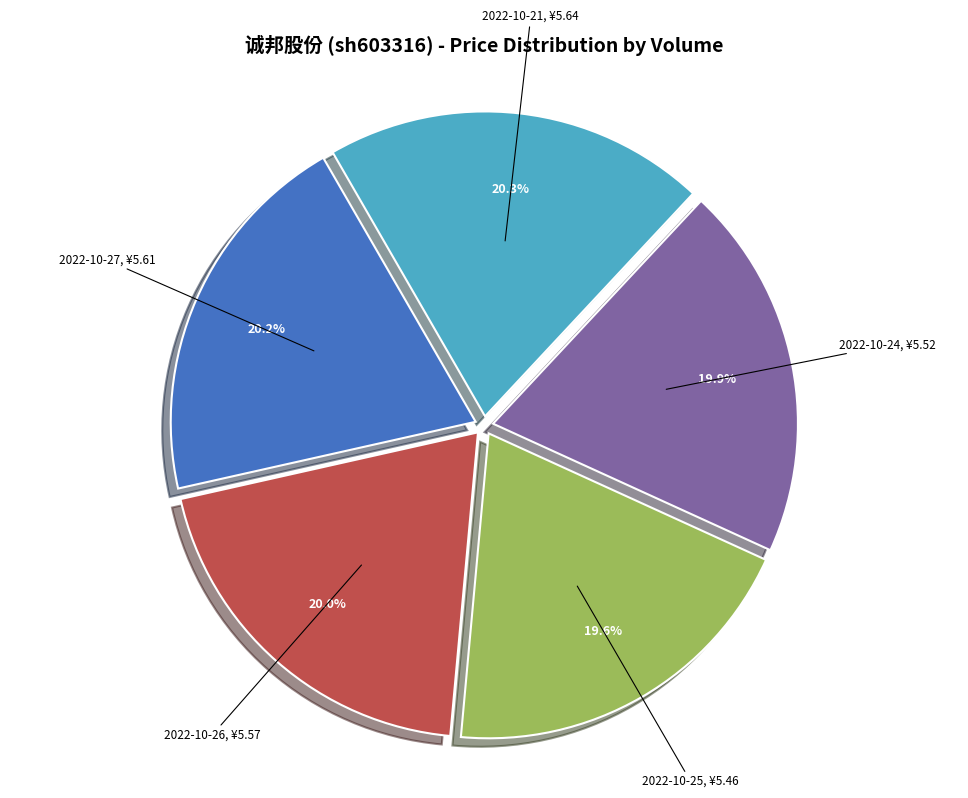

Does any single category account for the majority?

No